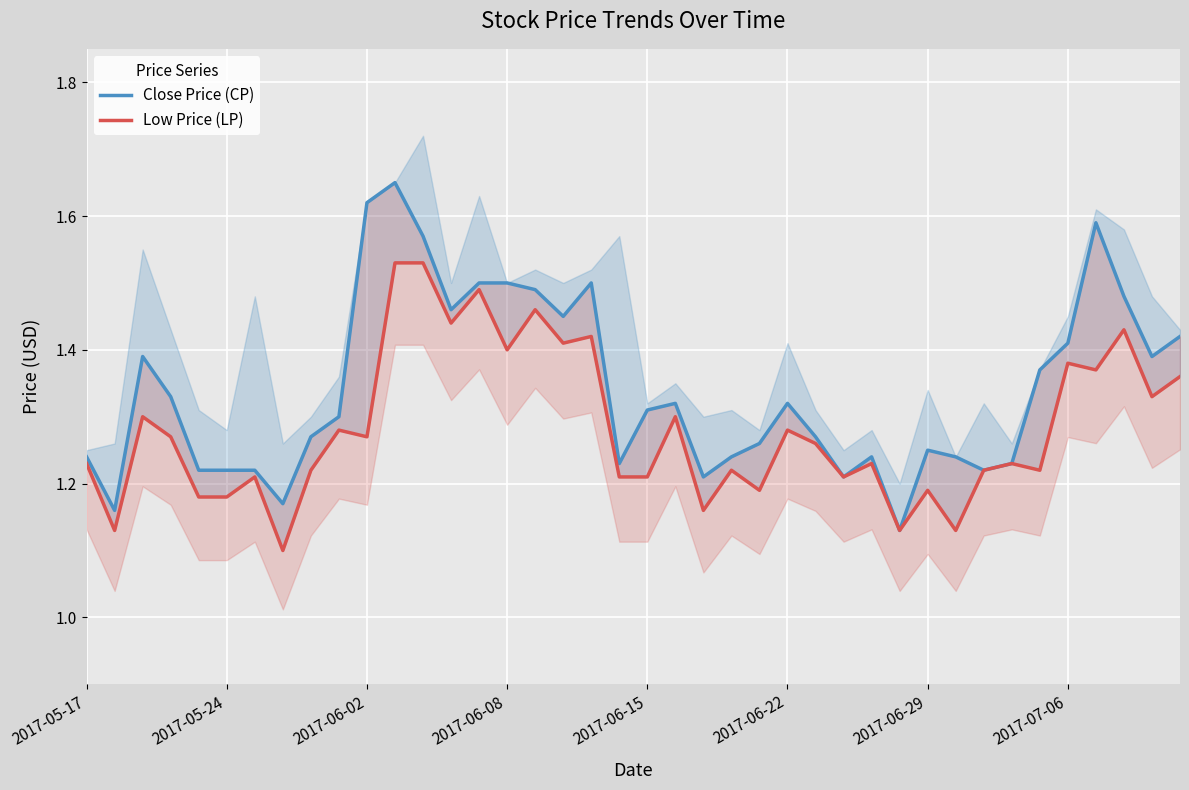

Which series has the largest total across all categories?

Close Price (CP)